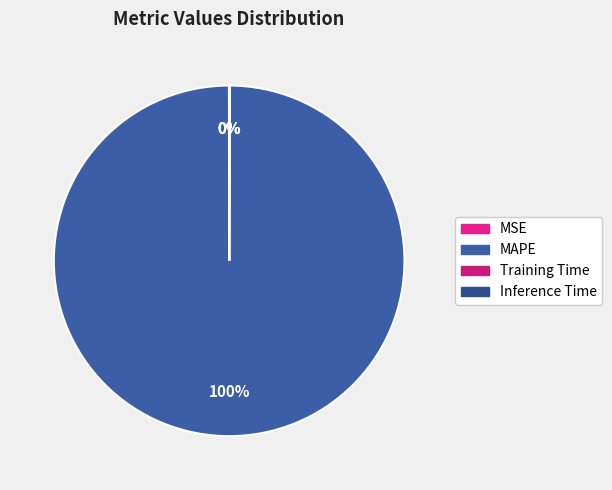

To the nearest percent, what portion does MAPE represent?

100%